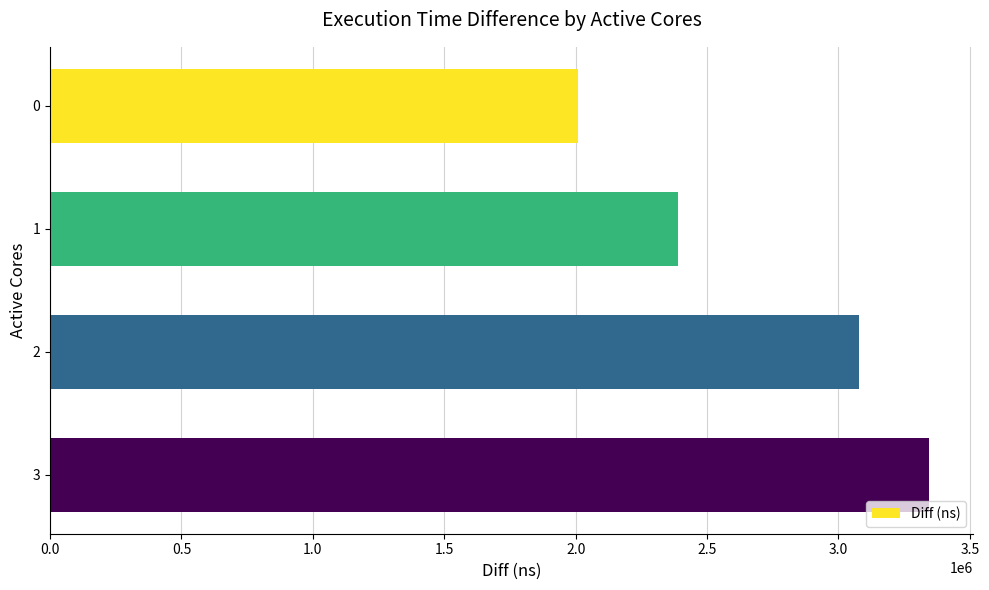

What is the ratio of the value at 2 to the value at 0?

1.5